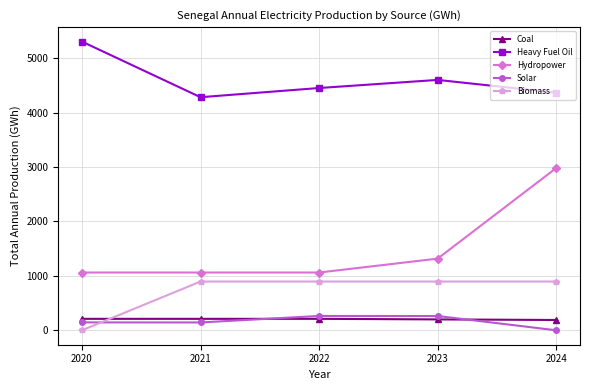

What is the spread (max minus min) of values at 2022?

4242.7